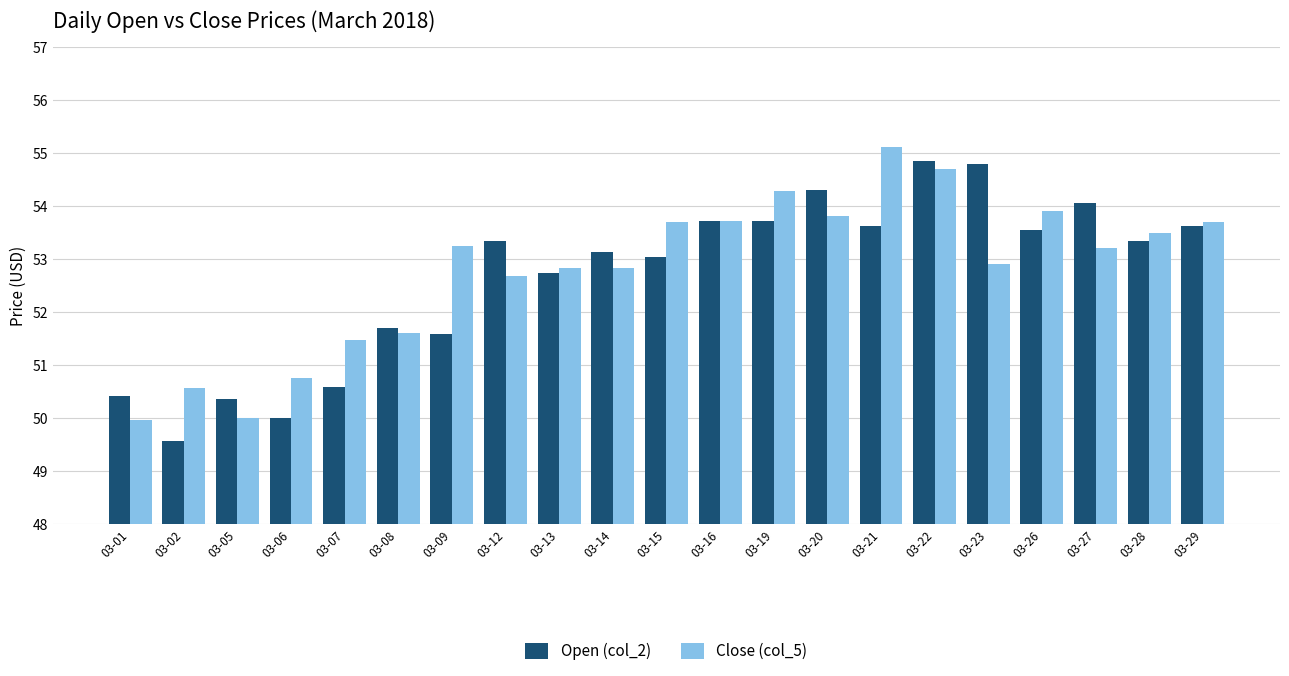

Is it true that Close (col_5) equals 13.6 at 03-28?

False